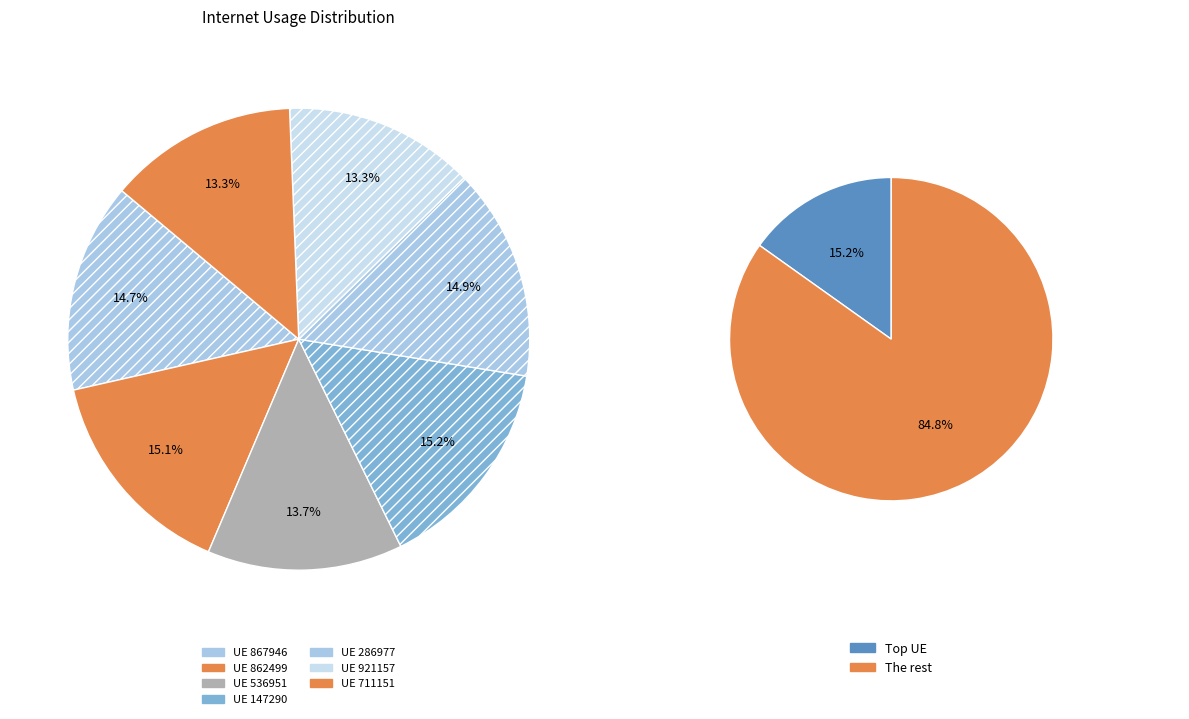

Which has a higher value, 862499 or 867946?

862499